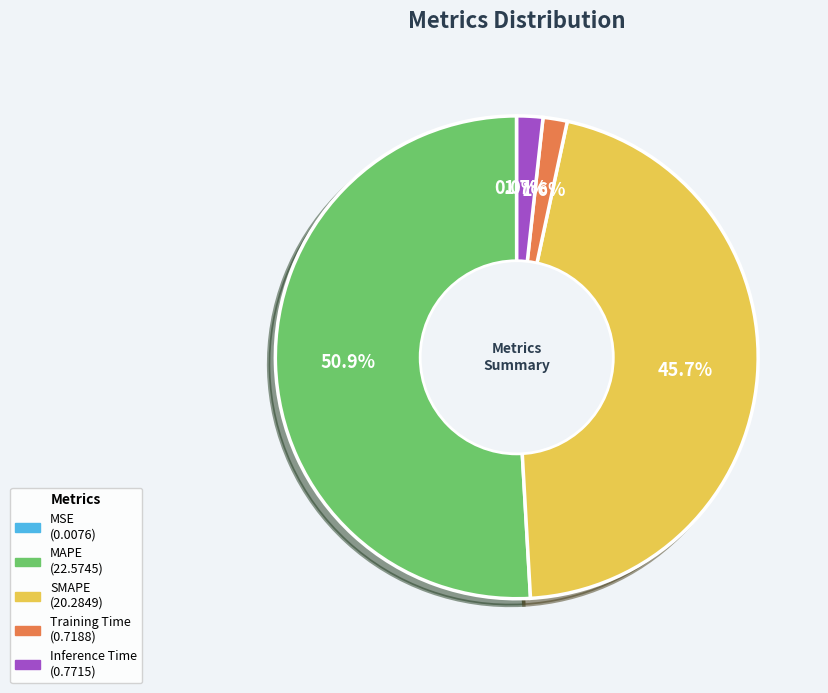

To the nearest percent, what is the difference between the largest and smallest slice percentages?

51%